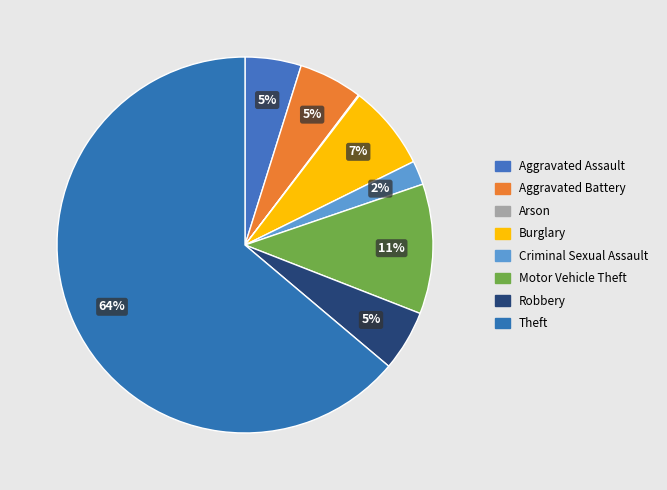

What percentage is the Burglary slice, to the nearest percent?

7%